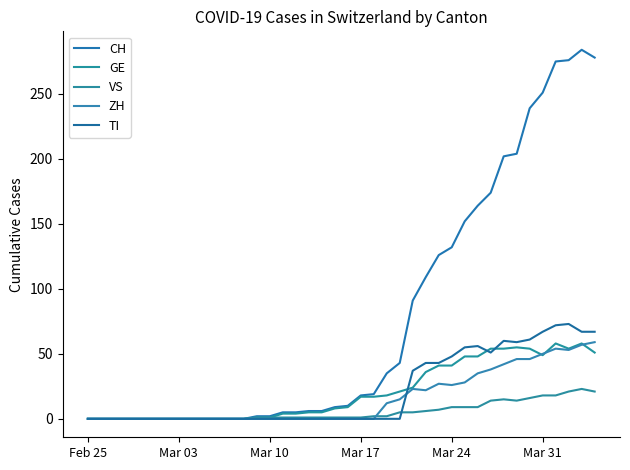

True or false: ZH has more than 1 points higher than both neighbors.

True